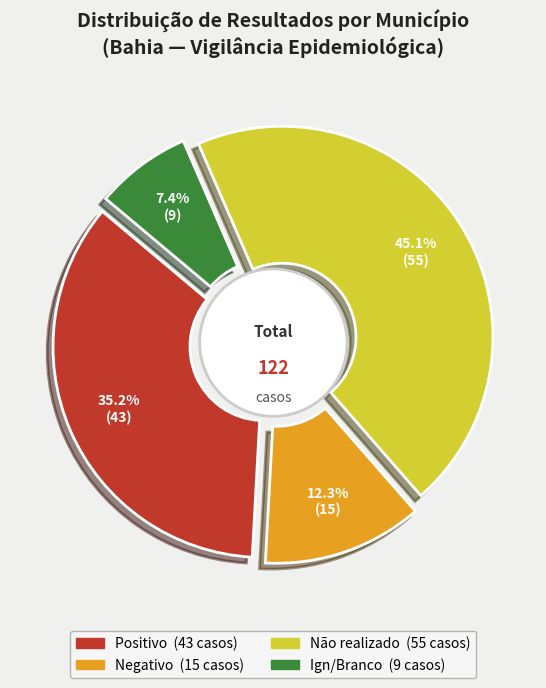

Does Negativo represent more than half of the total?

No